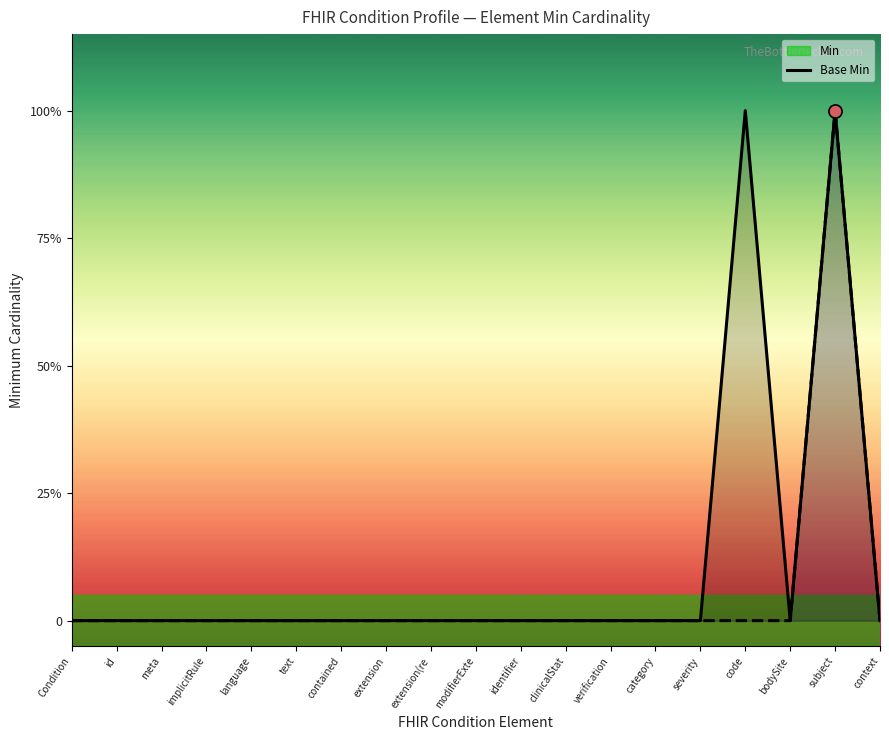

Is the value of Base Min at verification greater than the value of Min at subject?

No